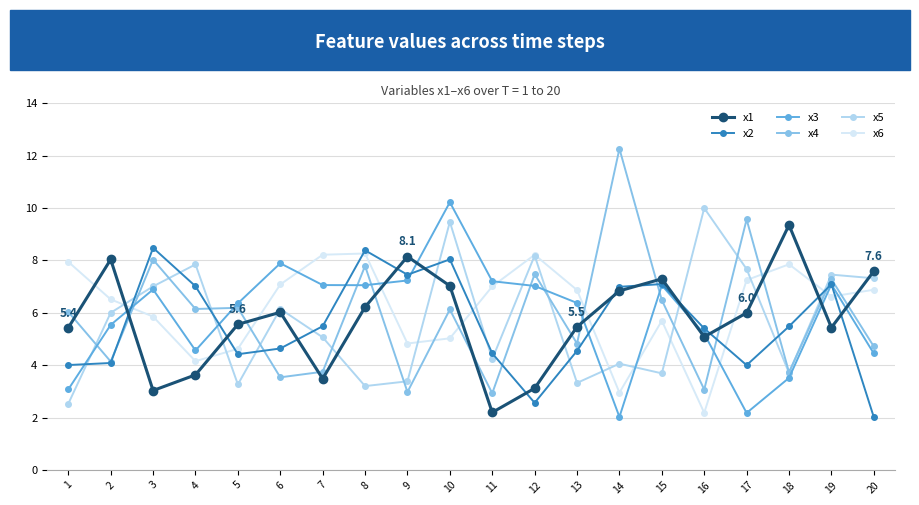

True or false: x2 and x6 cross at least once.

True